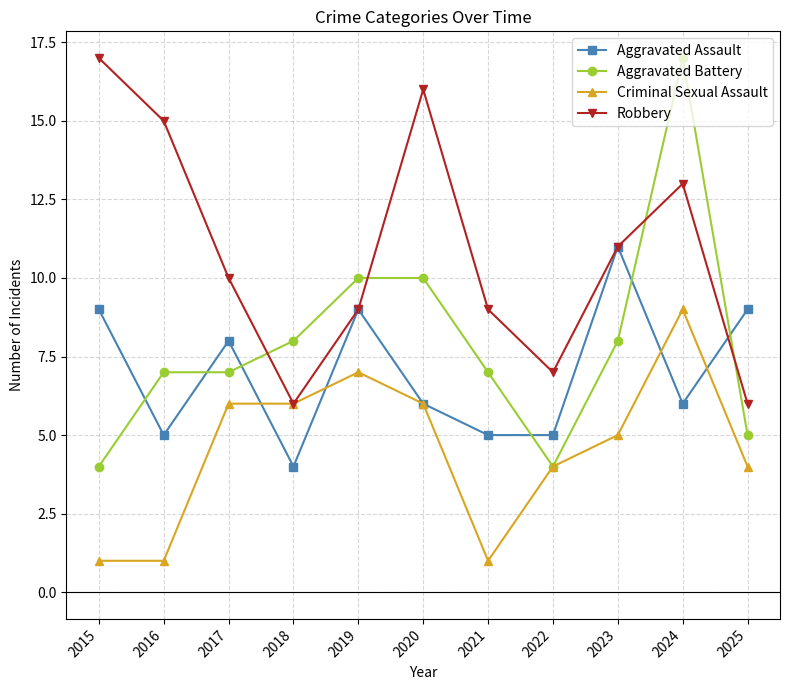

Which category has the highest value in the Aggravated Battery series?

2024